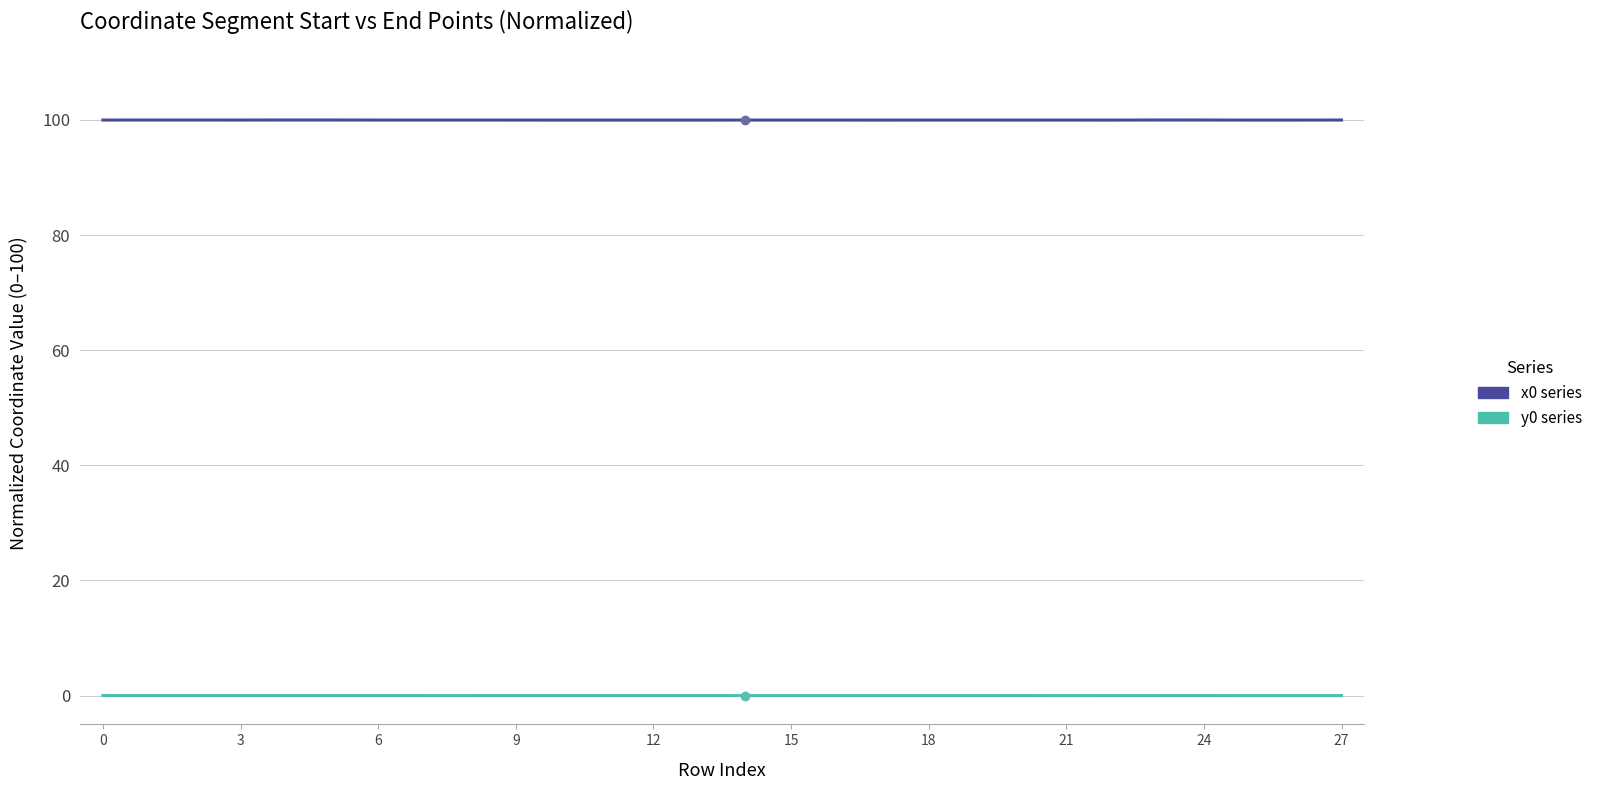

Which series has the widest spread of values?

x0 series